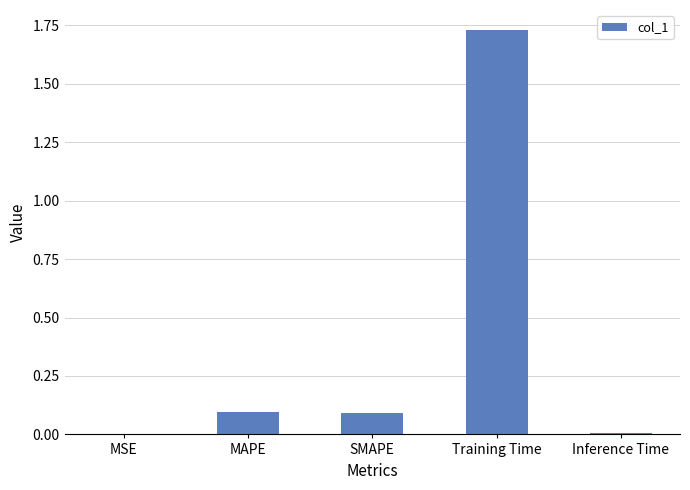

What is the sum of all values?

1.9